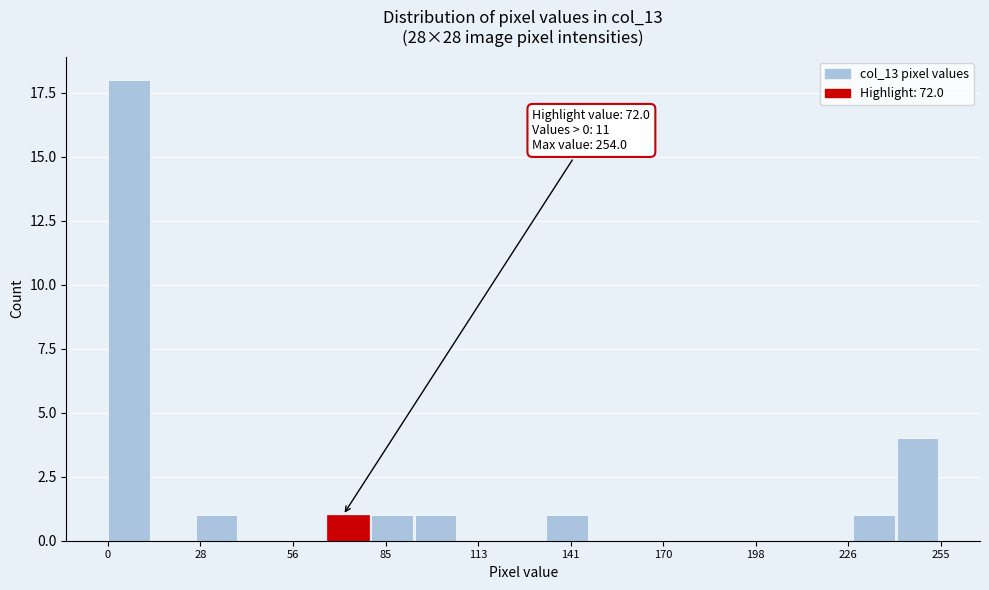

Around what value on the x-axis is the tallest bar? Give the approximate position of its centre, as read against the axis.

5